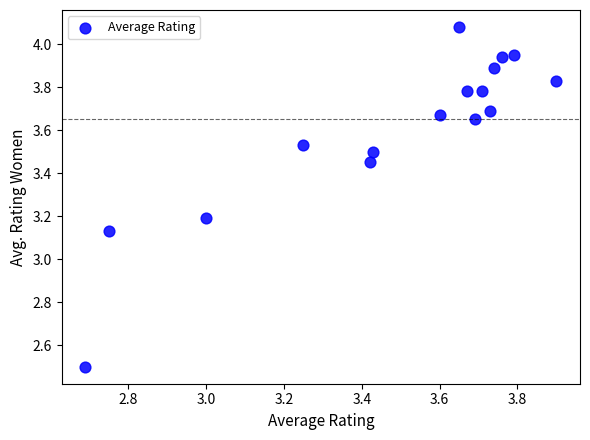

What is the range of Y values (max minus min)?

1.6